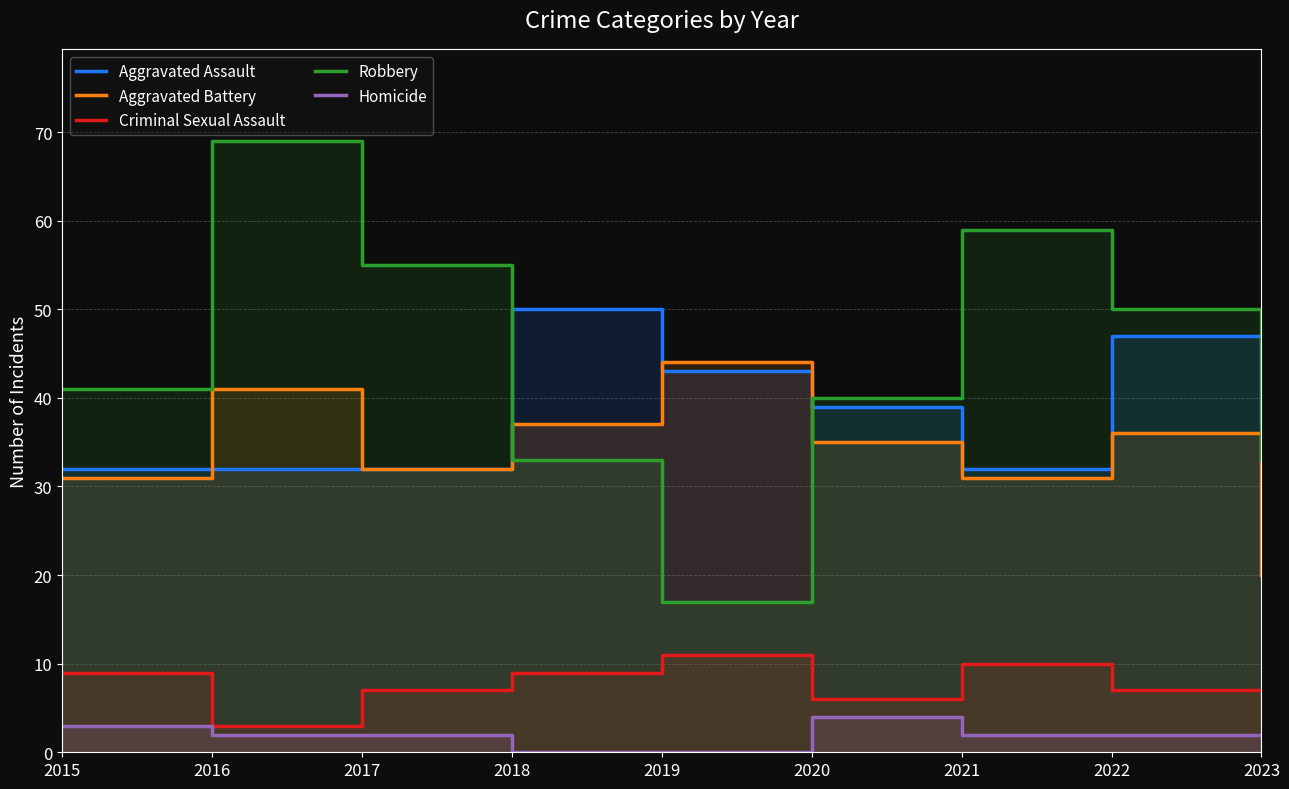

Which series has the widest spread of values?

Robbery